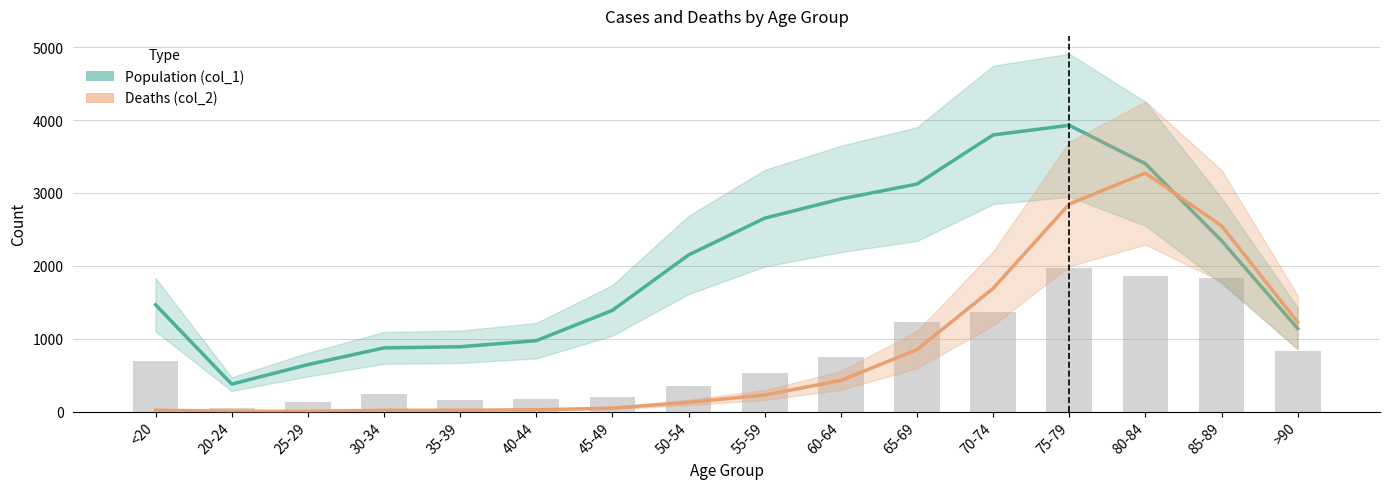

Are the bars grouped side by side (vs. stacked)?

Yes